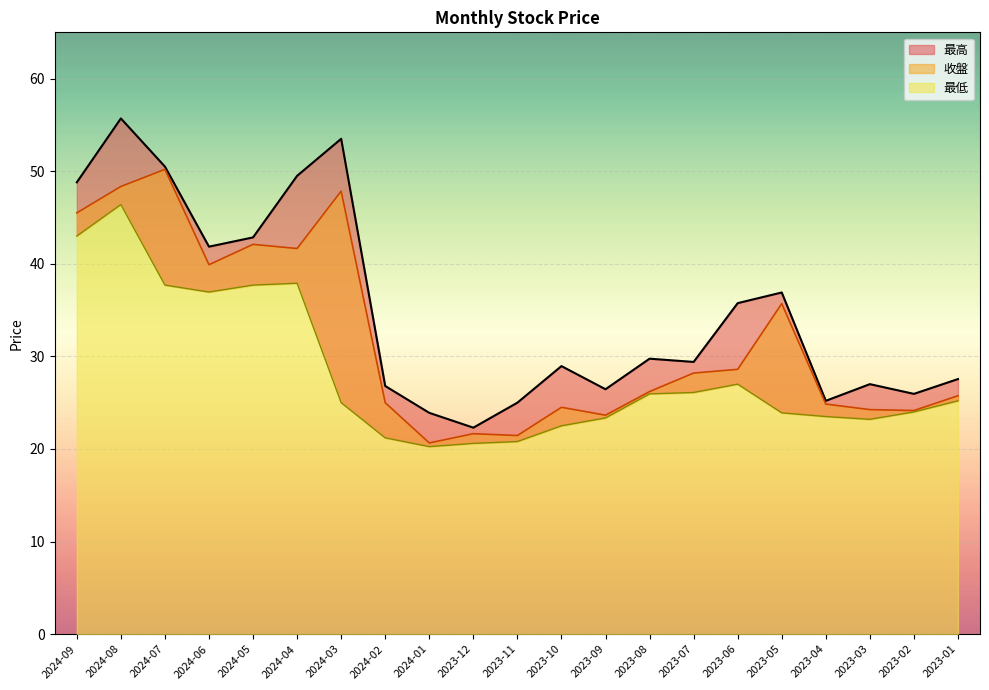

What is the difference between the maximum and minimum values in the 最高 series?

33.4